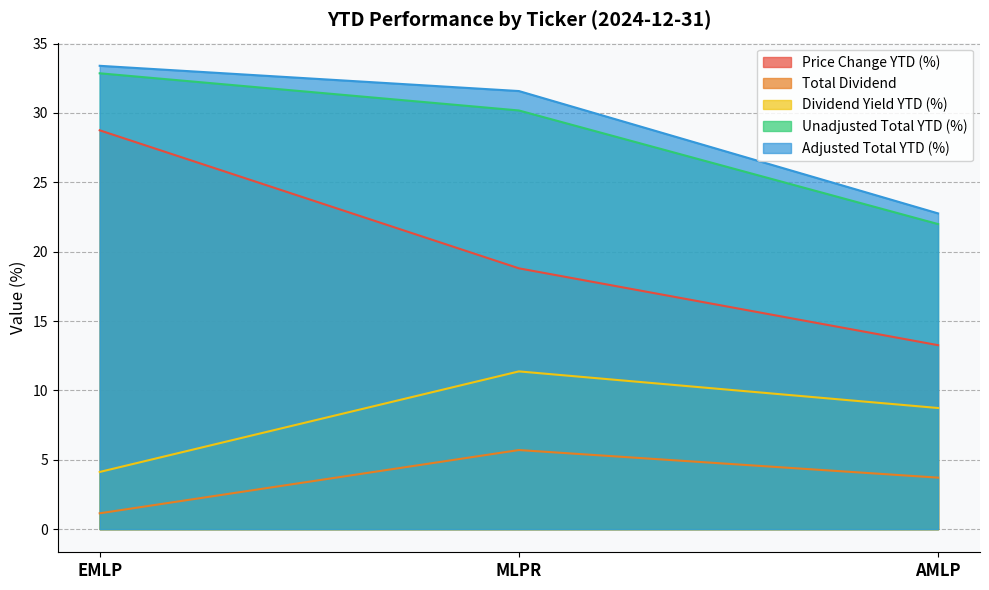

Reading left to right, list all the values displayed in this chart.

Price Change YTD (%): 28.8	18.8	13.3
Total Dividend: 1.1	5.7	3.7
Dividend Yield YTD (%): 4.1	11.4	8.7
Unadjusted Total YTD (%): 32.9	30.2	22.0
Adjusted Total YTD (%): 33.4	31.6	22.8